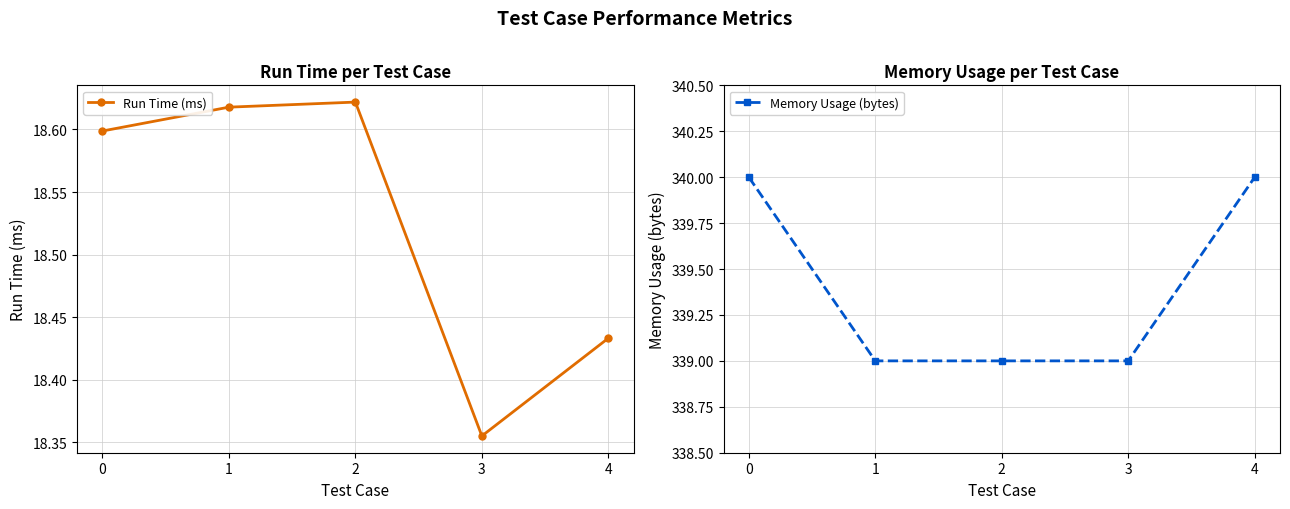

Which series has the largest range (max minus min)?

Memory Usage (bytes)